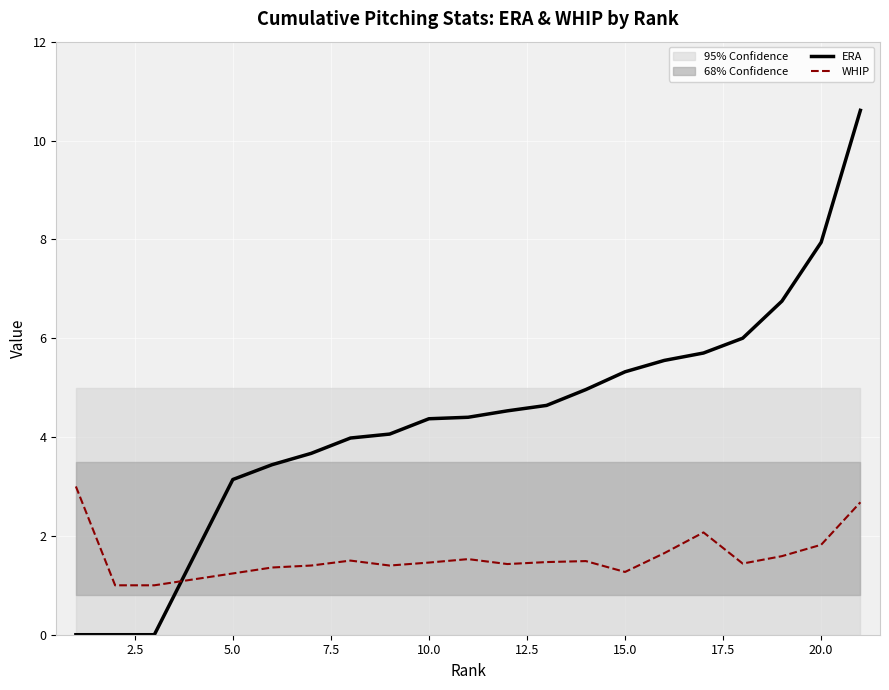

How many interior local valleys does the WHIP series have?

4